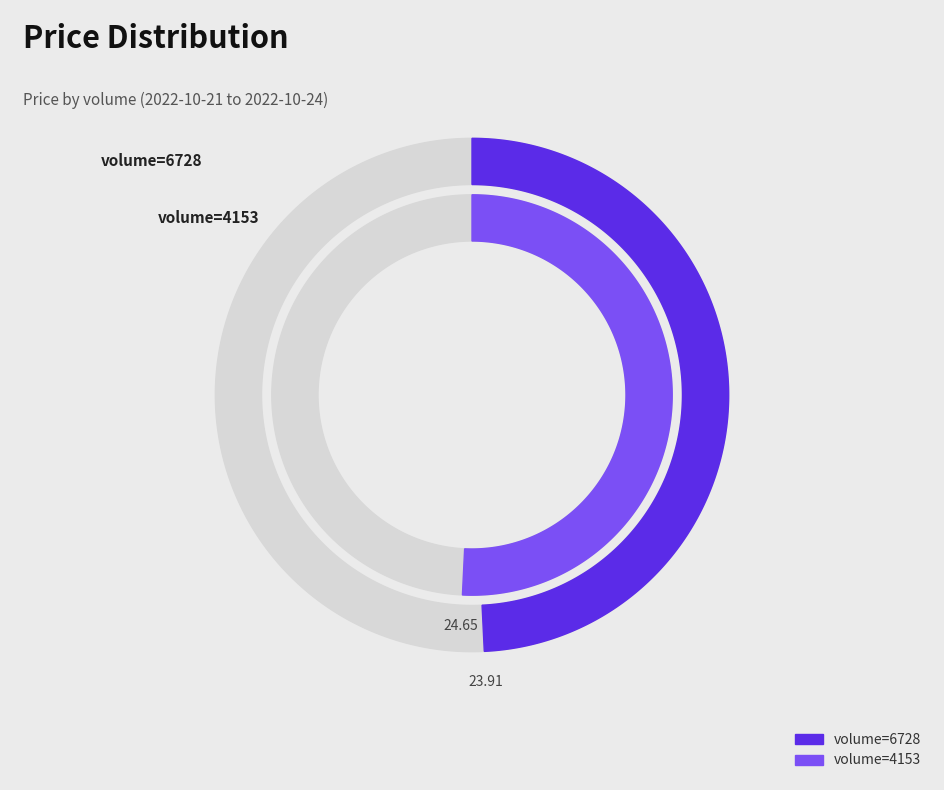

Does 4153 account for over 50% of the chart?

Yes